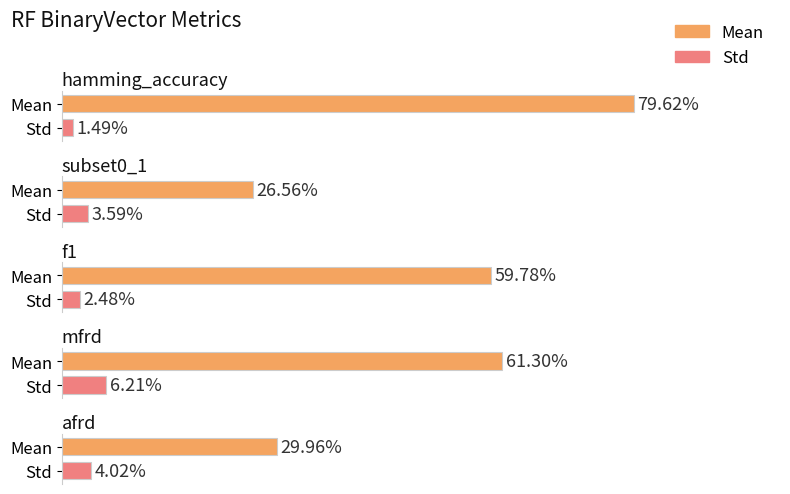

Rank the series at hamming_accuracy from lowest to highest value.

Std, Mean